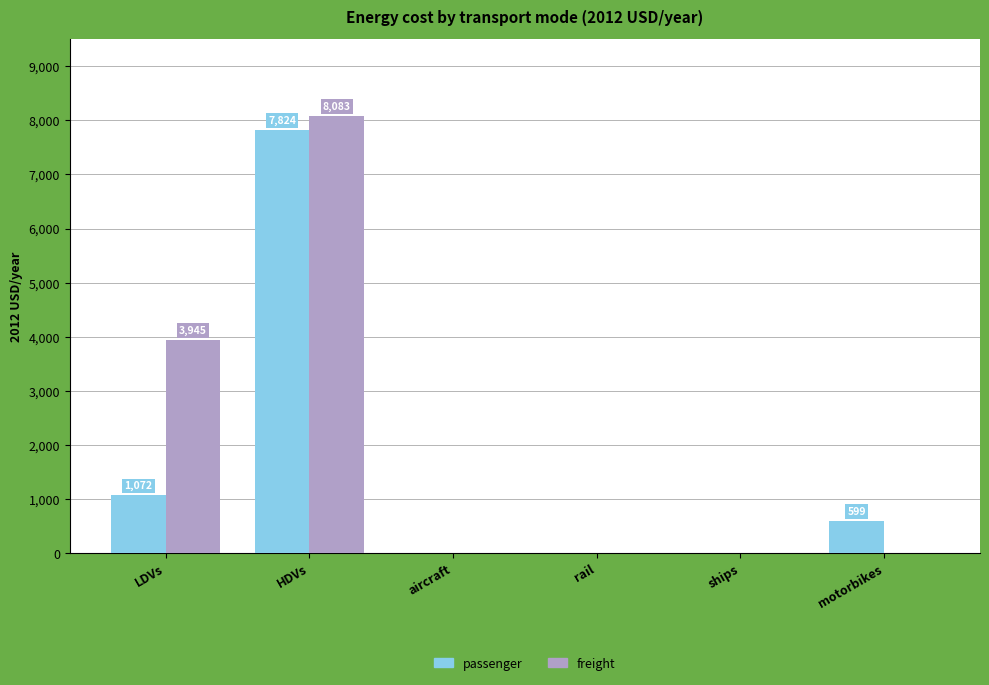

What is the sum of all freight values?

12027.7